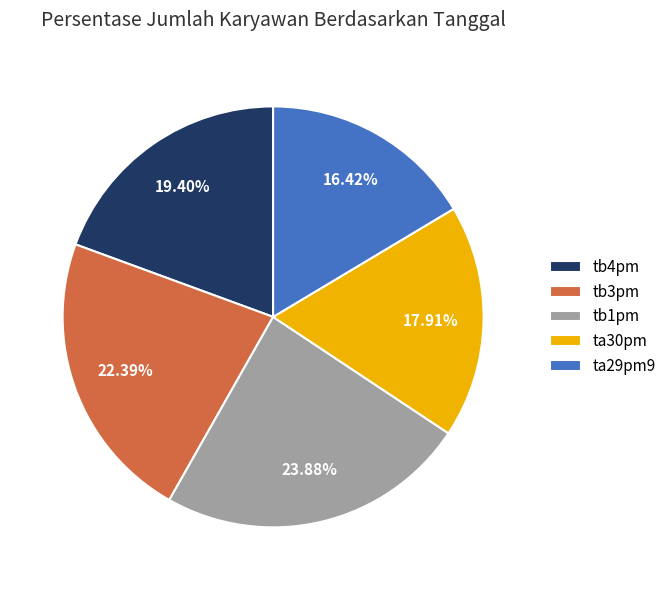

Which has a higher value, ta30pm or ta29pm9?

ta30pm